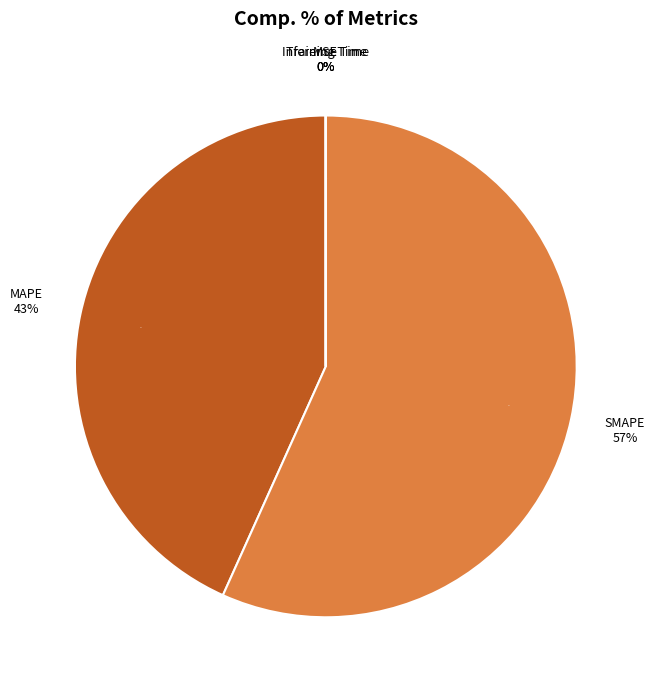

Between SMAPE and Training Time, which is larger?

SMAPE